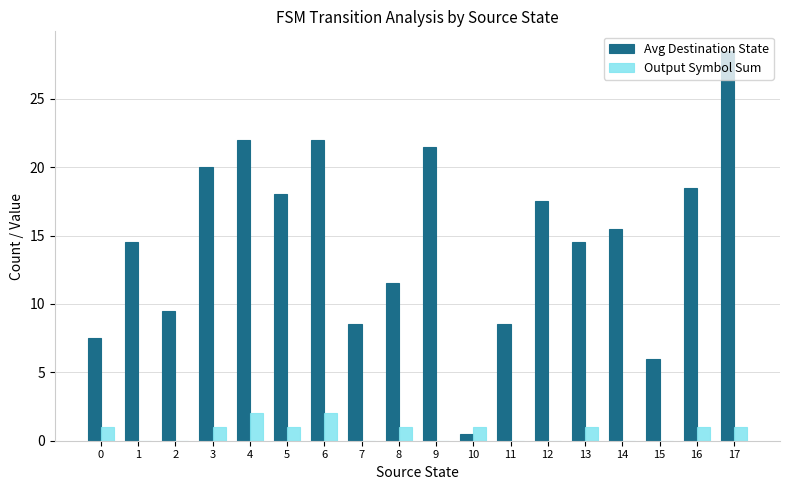

Reading left to right, list all the values displayed in this chart.

Avg Destination State: 0=7.5	1=14.5	2=9.5	3=20.0	4=22.0	5=18.0	6=22.0	7=8.5	8=11.5	9=21.5	10=0.5	11=8.5	12=17.5	13=14.5	14=15.5	15=6.0	16=18.5	17=28.5
Output Symbol Sum: 0=1.0	1=0.0	2=0.0	3=1.0	4=2.0	5=1.0	6=2.0	7=0.0	8=1.0	9=0.0	10=1.0	11=0.0	12=0.0	13=1.0	14=0.0	15=0.0	16=1.0	17=1.0